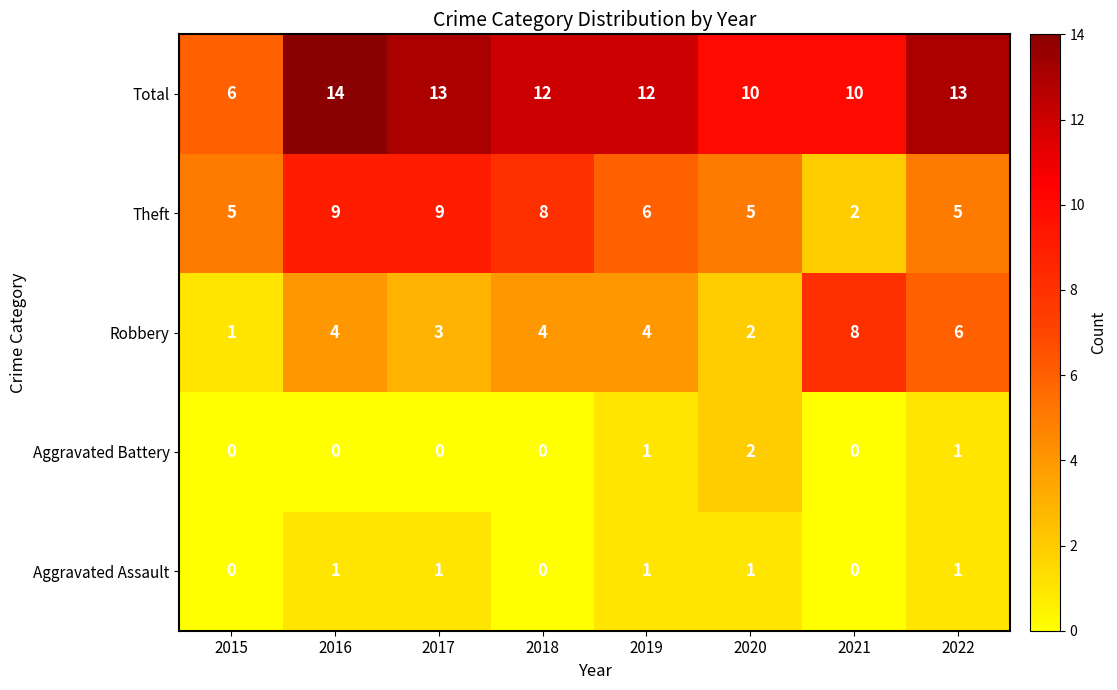

At how many categories does at least one series exceed 0?

8